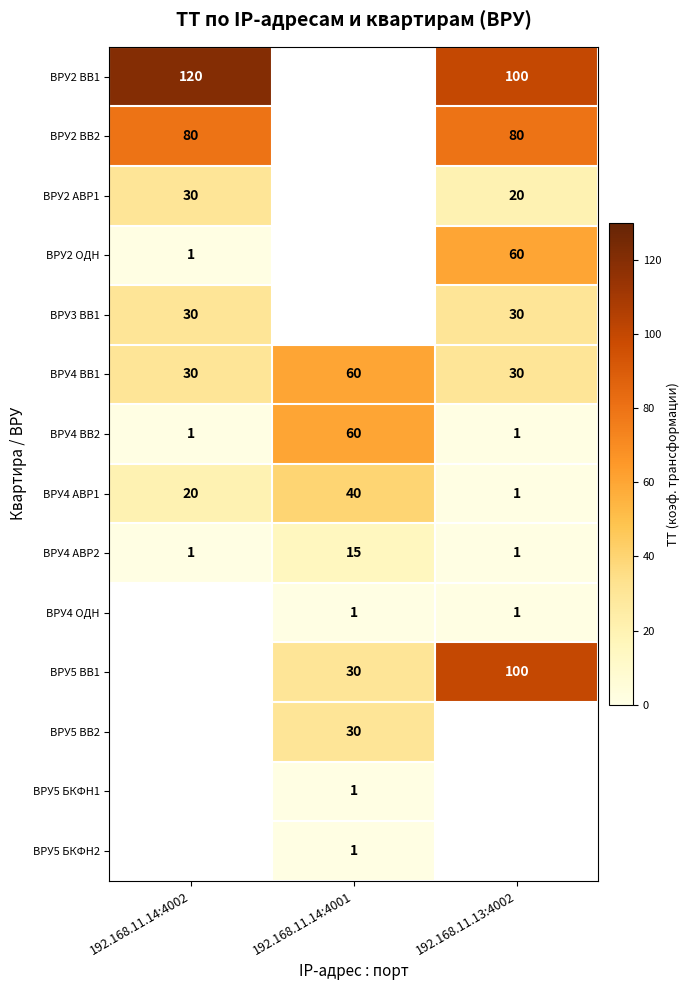

The ВРУ3 ВВ1 series shows 30 at 192.168.11.14:4002. True or false?

True